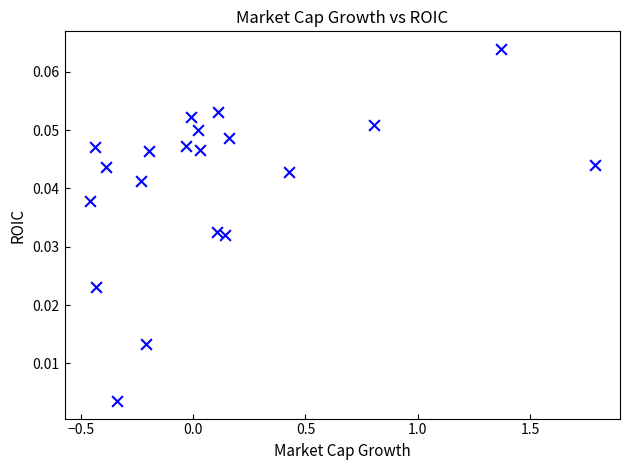

What is the range of X values (max minus min)?

2.2